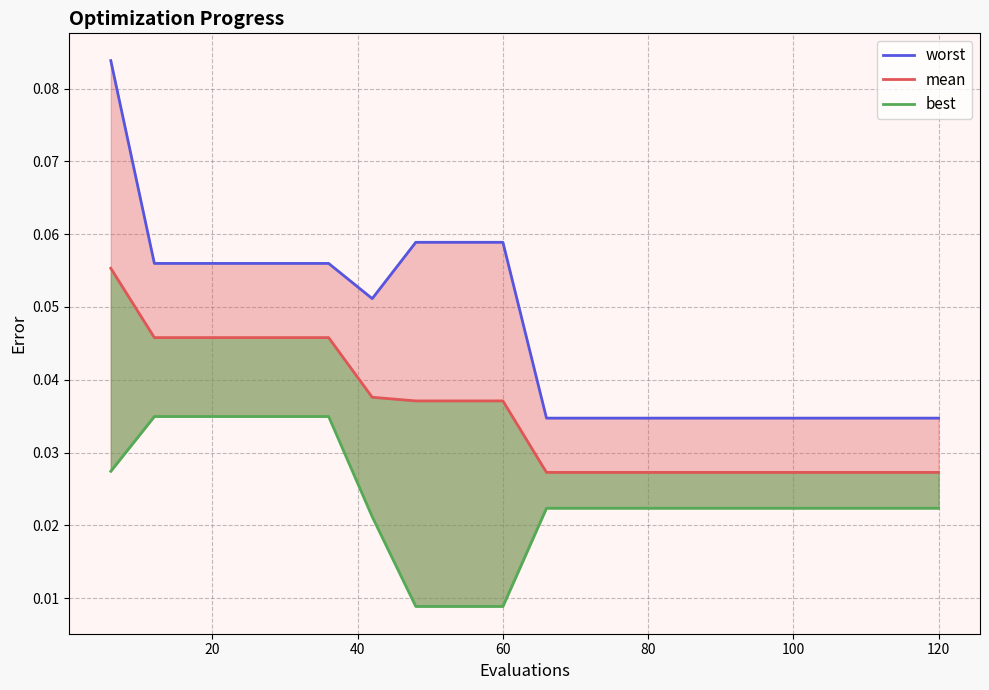

True or false: mean has more than 1 points higher than both neighbors.

False